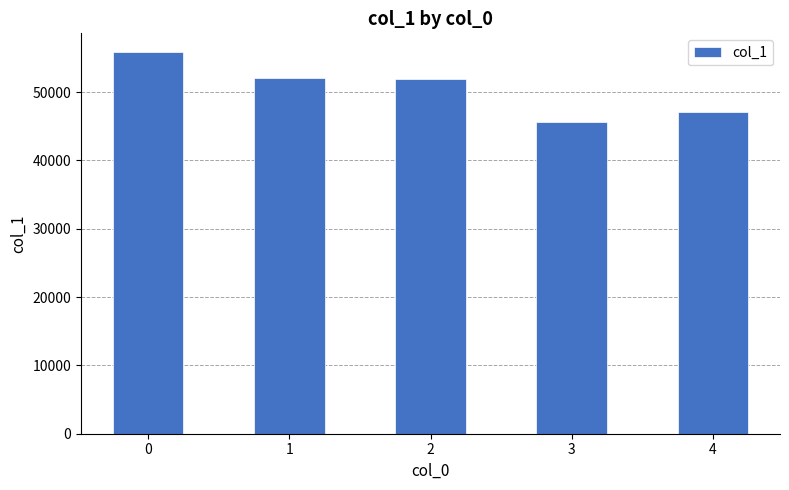

Which label corresponds to the smallest value in the chart?

3